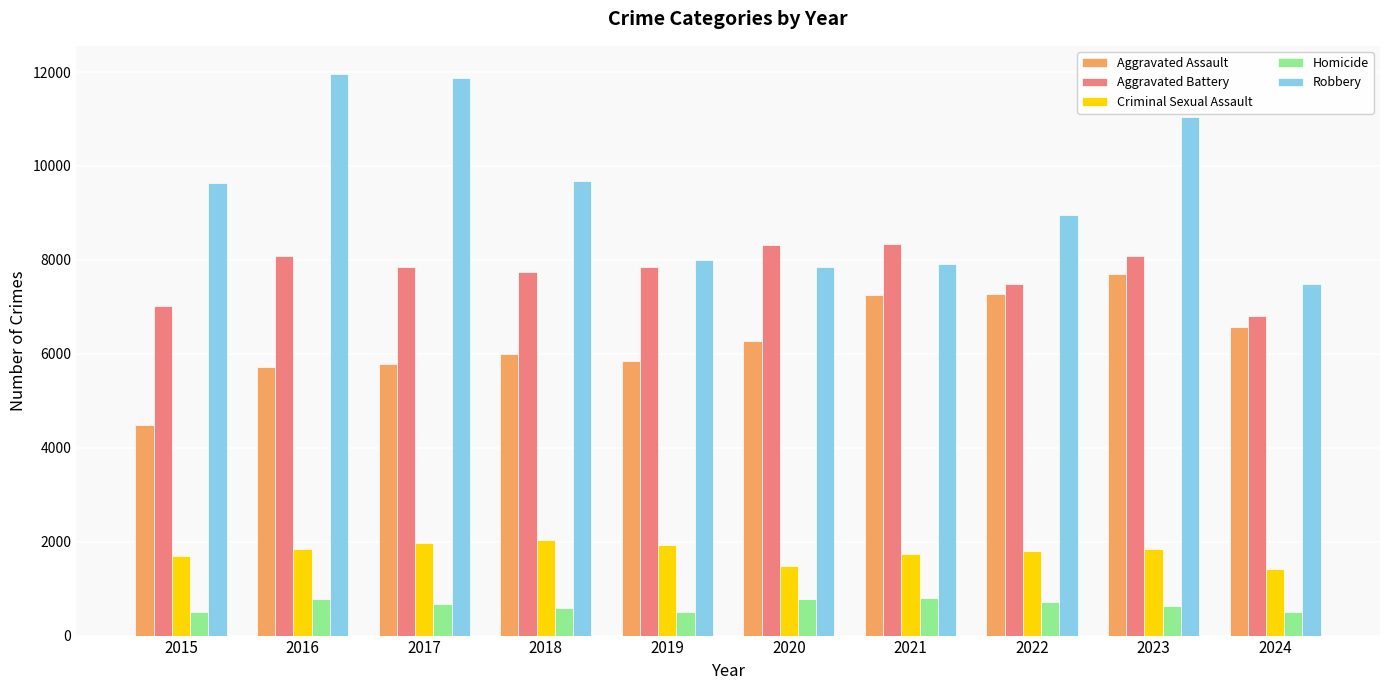

What is the smallest value displayed?

493